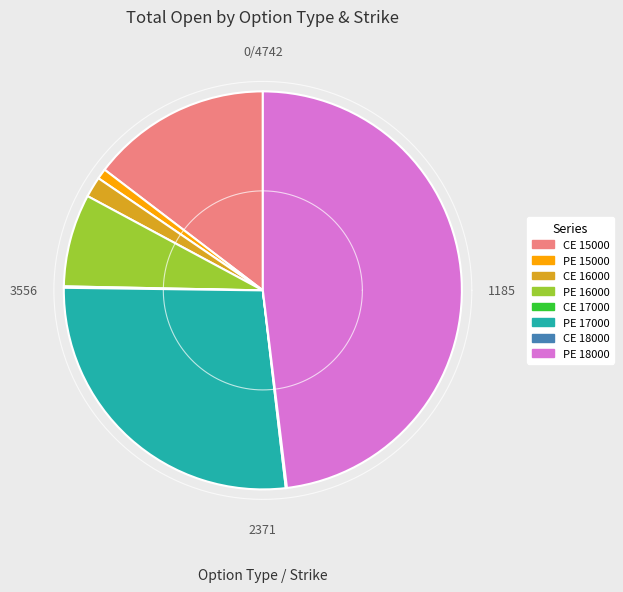

Which category has the biggest portion of the pie?

PE 18000